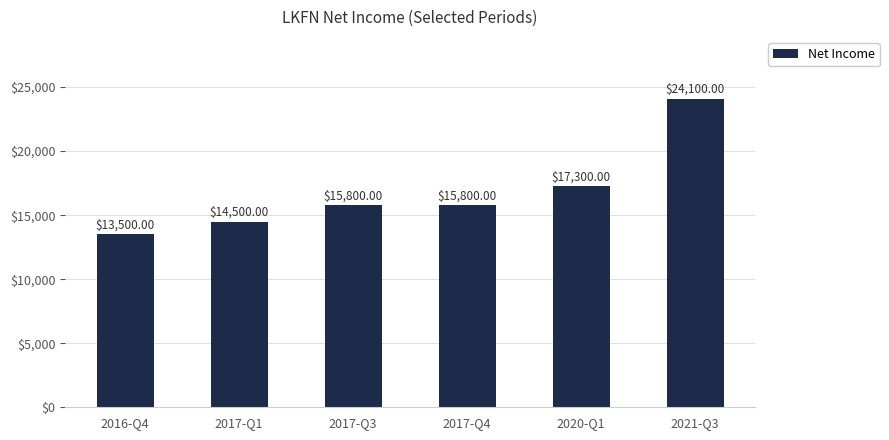

Approximately how many times larger is the value at 2020-Q1 compared to 2017-Q1?

1.2